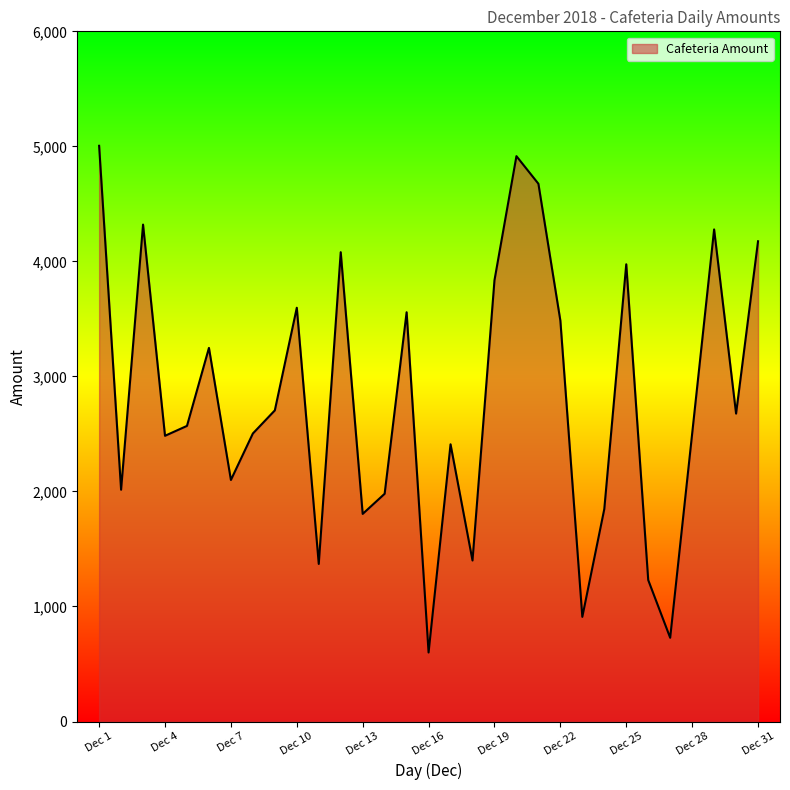

What is the greatest value displayed?

5005